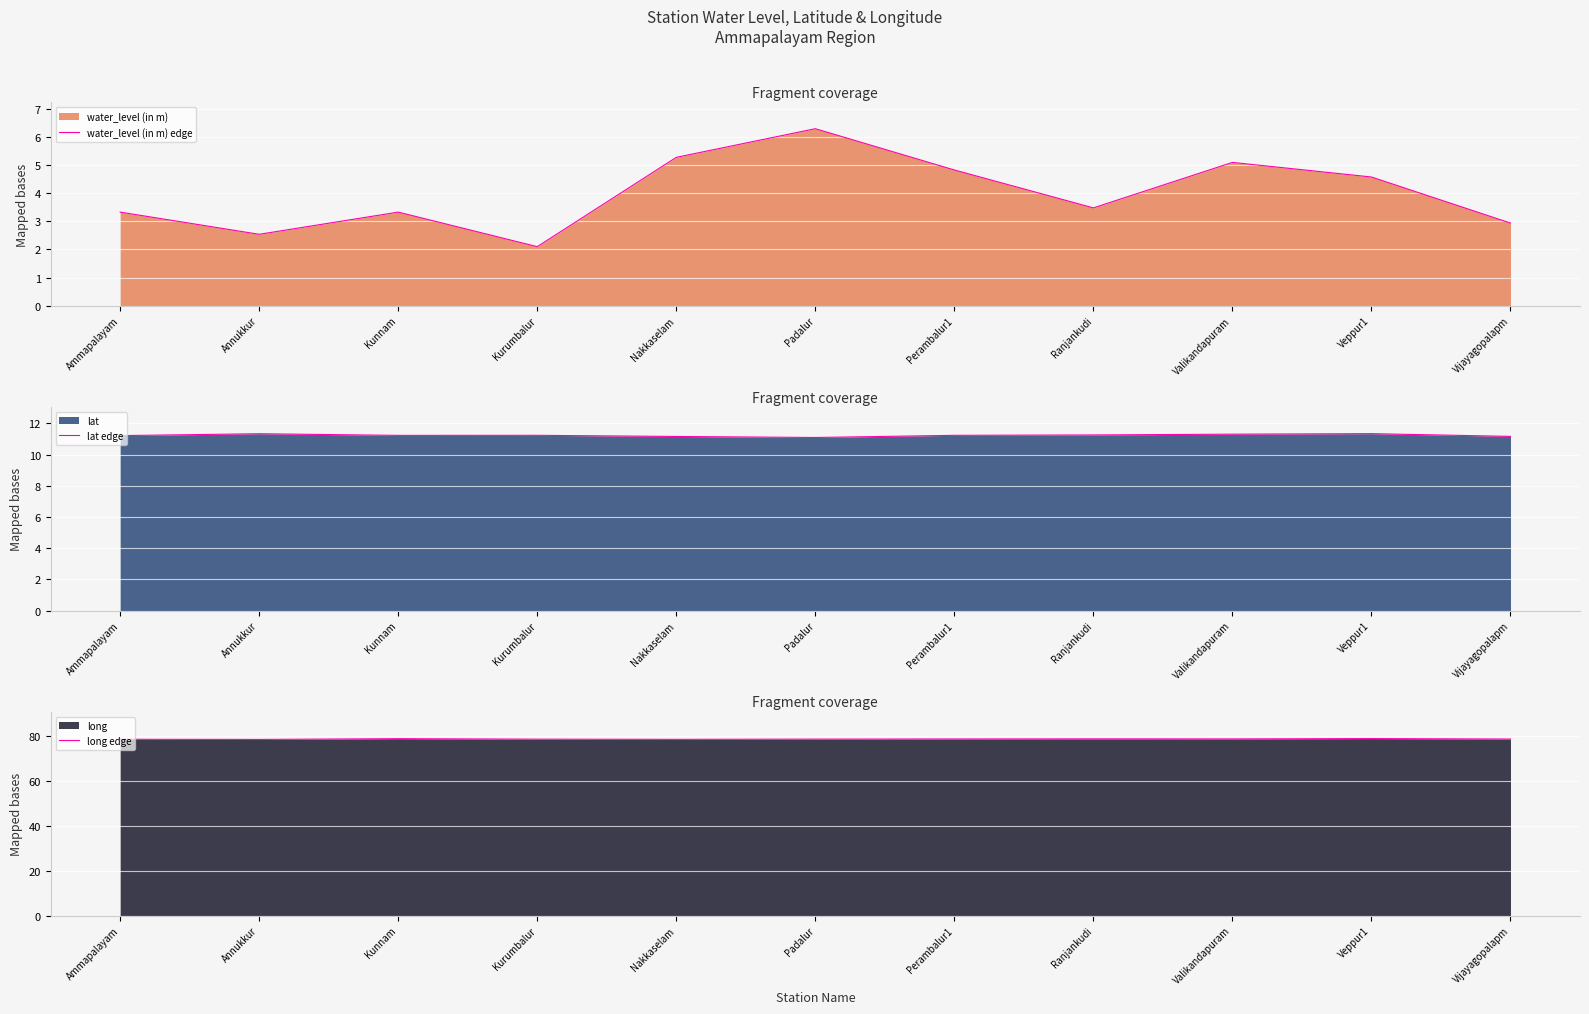

What is the greatest value displayed?

79.1